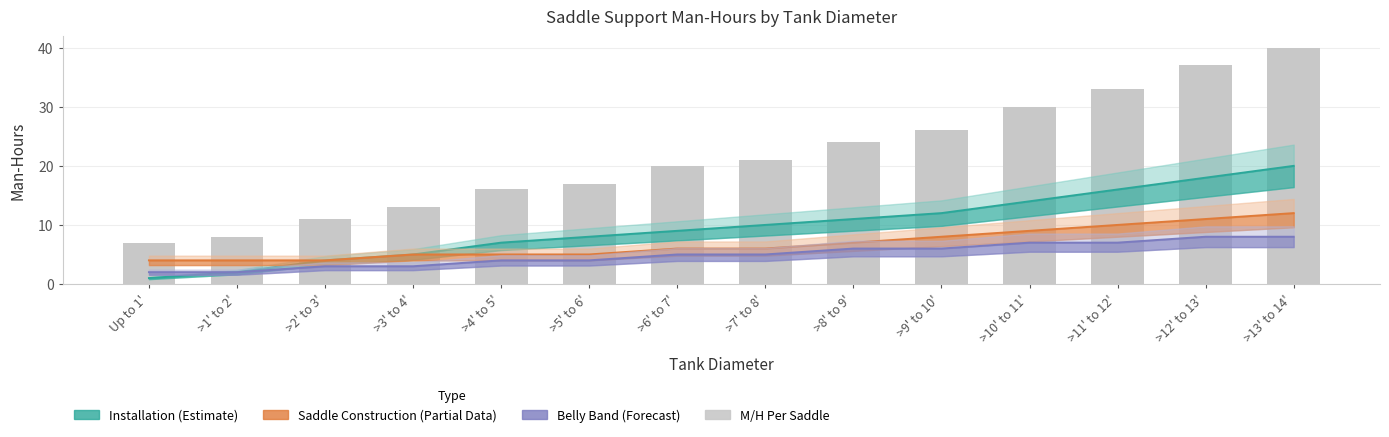

At which label does M/H Per Saddle reach its minimum?

Up to 1'